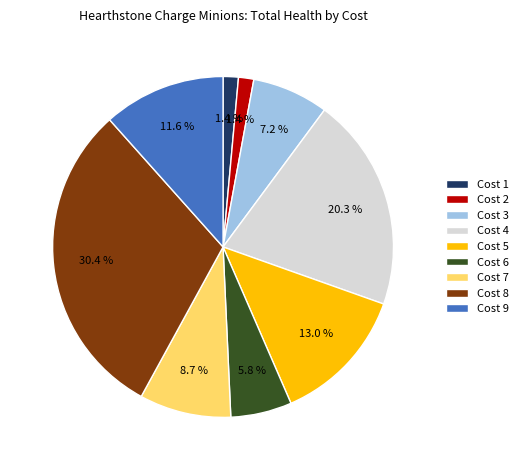

Count the number of slices in the pie.

9